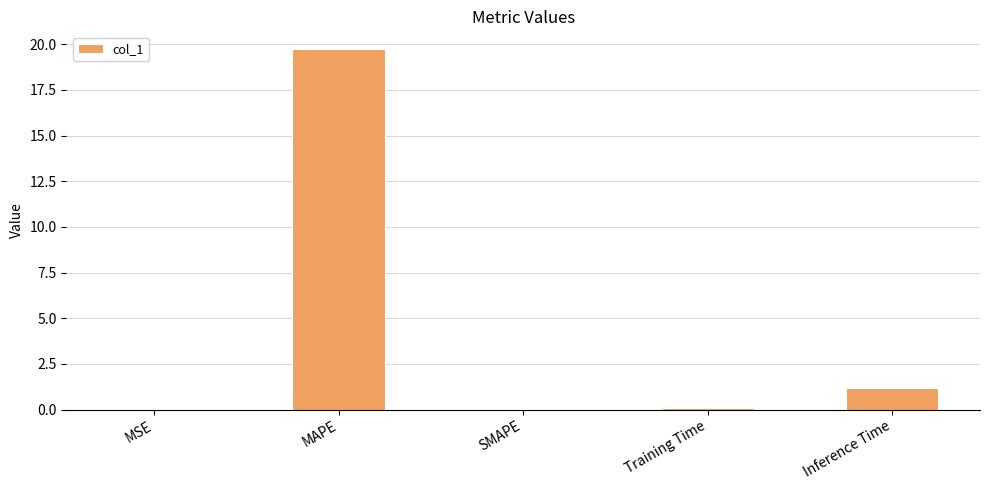

The value at MSE is 0.0. True or false?

True